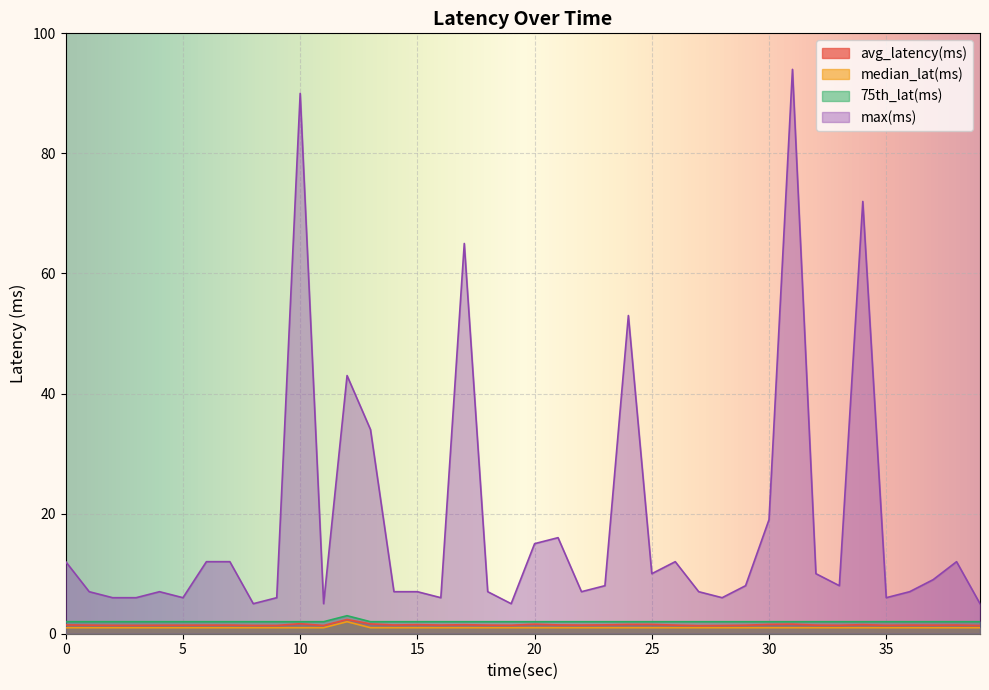

True or false: median_lat(ms) and avg_latency(ms) intersect in this chart.

False